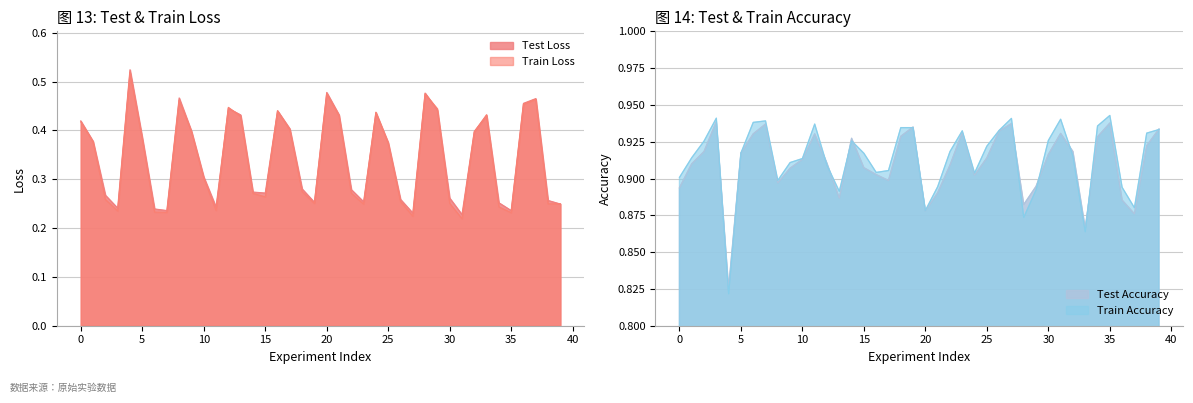

What is the value of the Train Accuracy point at the 1st from the left?

0.9